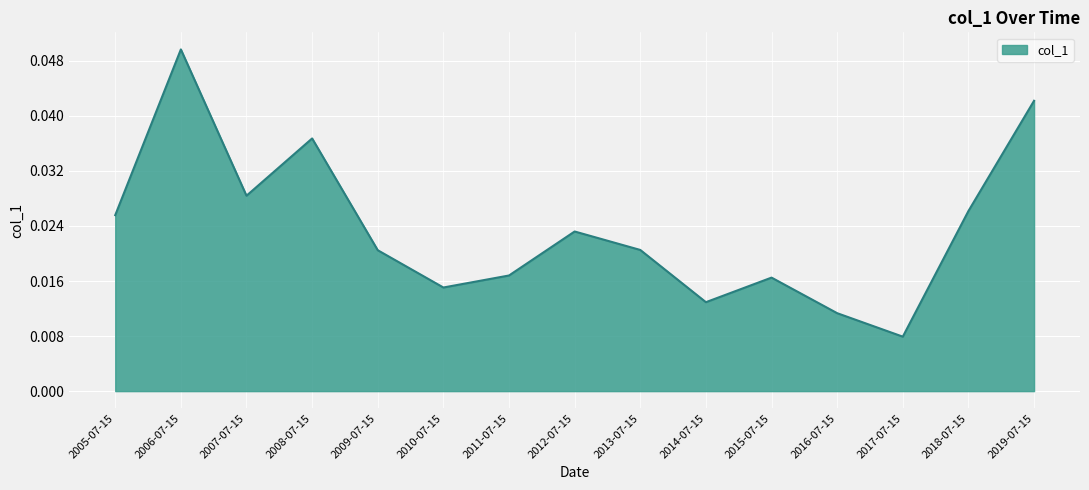

At which category does the chart reach its peak across all series?

2006-07-15